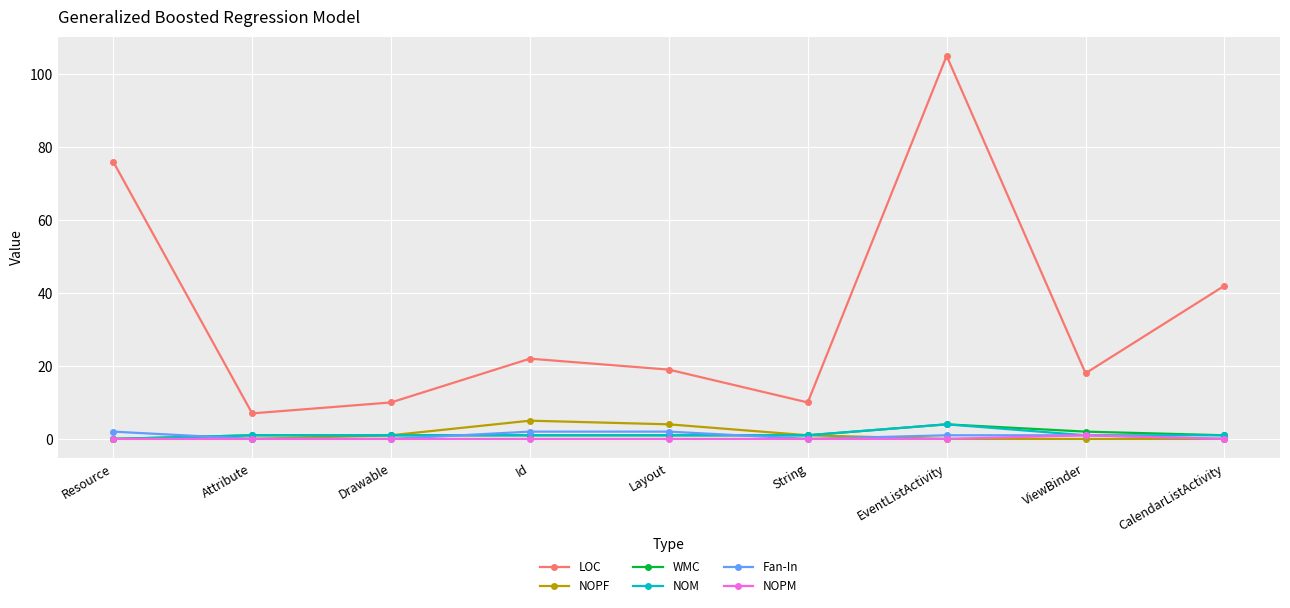

What is the difference between the maximum and minimum values in the LOC series?

98